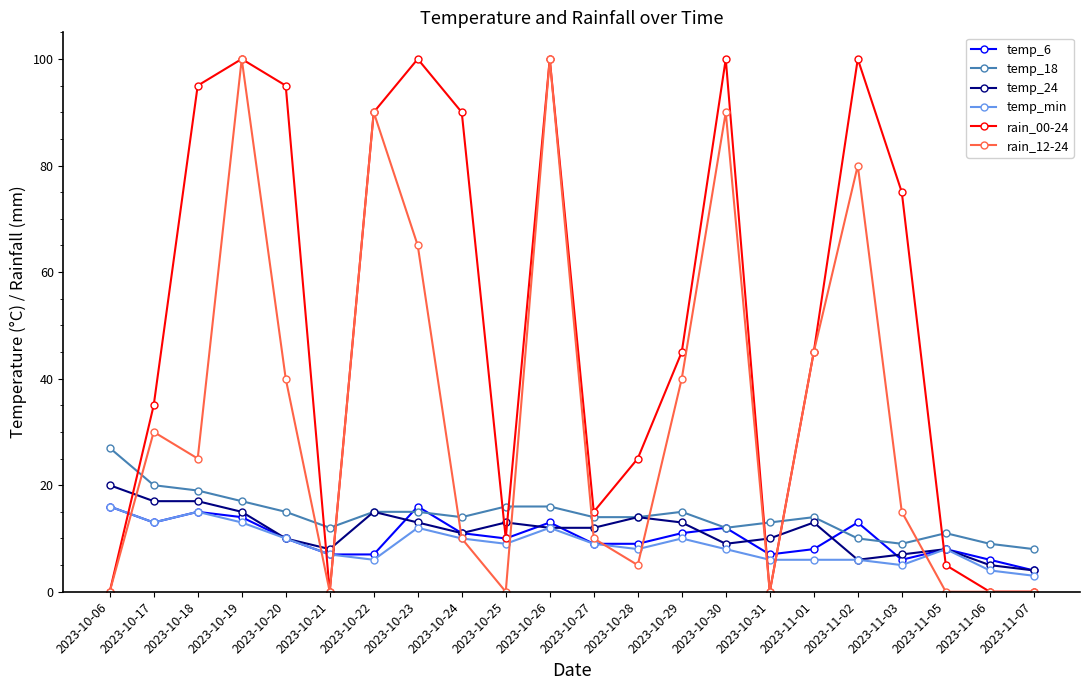

The value of rain_00-24 at 2023-10-29 is 16. True or false?

False